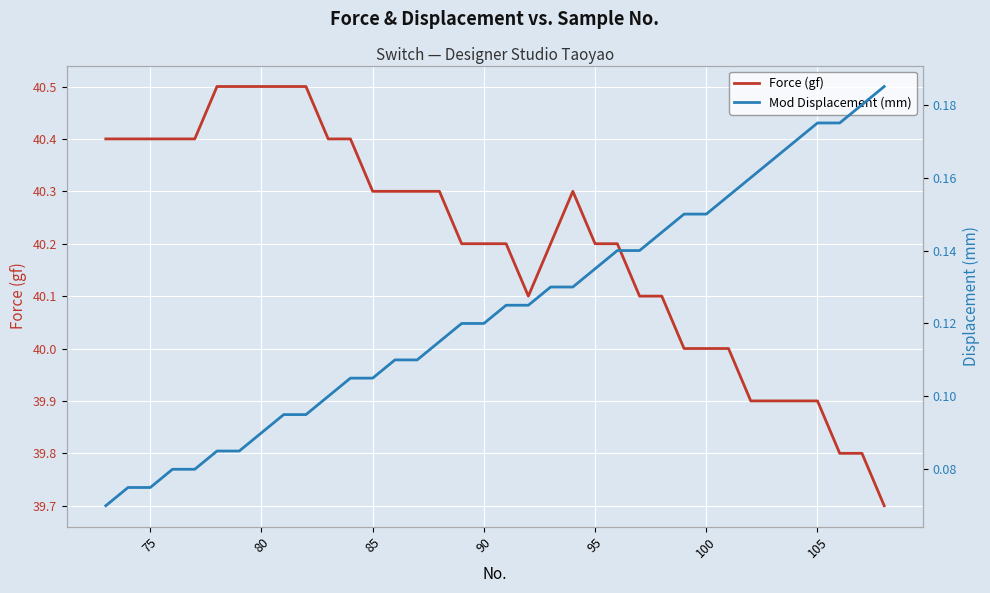

What is the lowest value of the Force (gf) series?

39.7